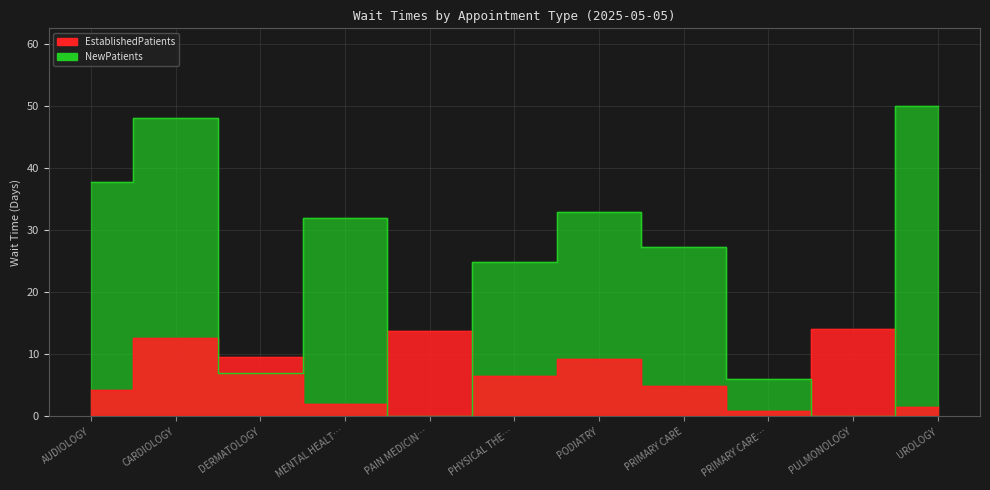

The value of NewPatients at PHYSICAL THE… is 24.9. True or false?

True